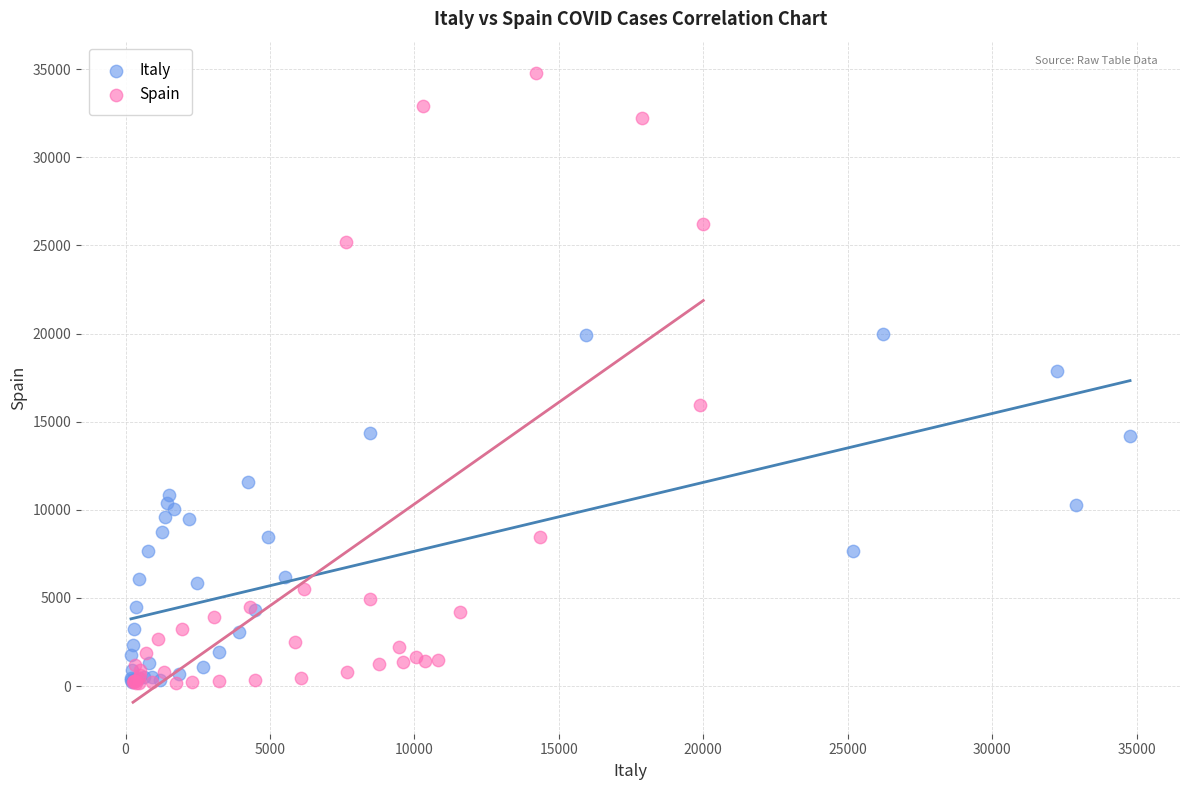

Which series has the widest spread of Y values?

Spain